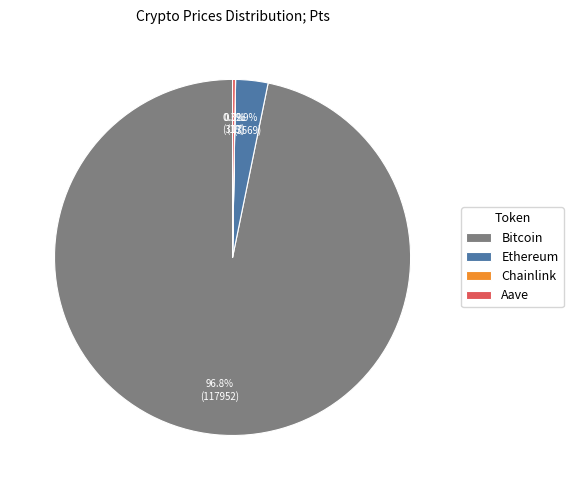

Which slice represents more than half of the pie?

Bitcoin